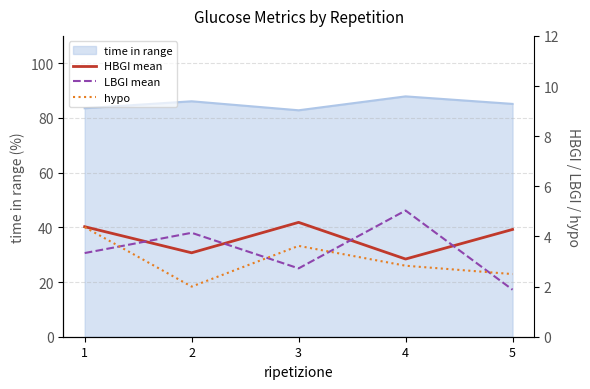

What is the value of the HBGI mean point at the 3rd from the left?

4.6